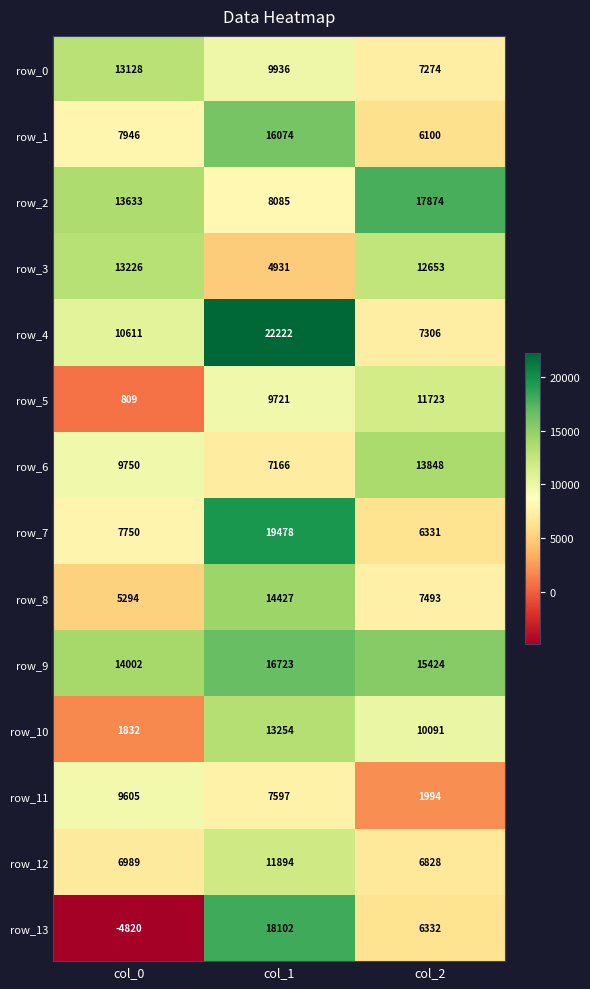

At col_0, list the series in order from smallest to largest.

row_13, row_5, row_10, row_8, row_12, row_7, row_1, row_11, row_6, row_4, row_0, row_3, row_2, row_9